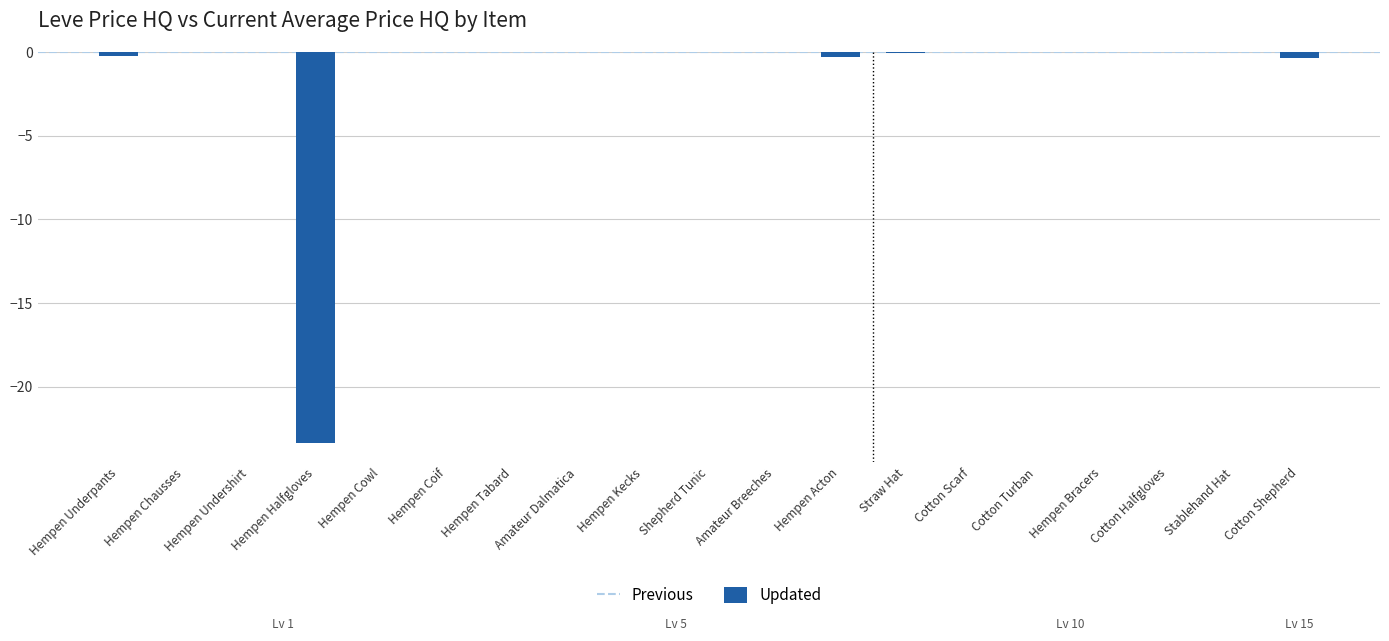

True or false: the data shows 7.1 at Hempen Kecks.

False